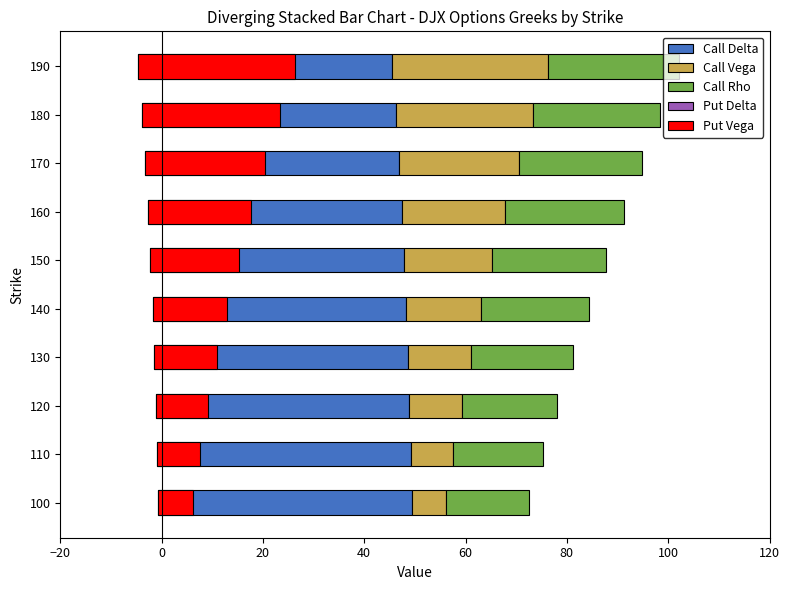

Does the chart contain stacked bars?

No